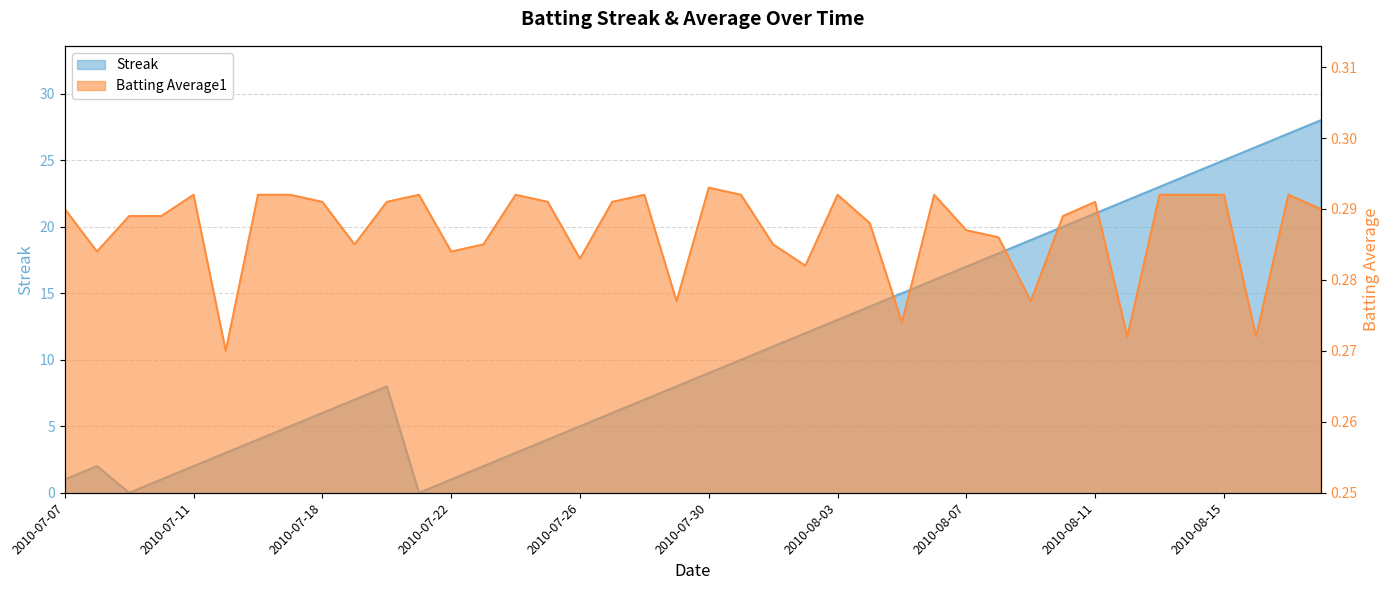

Is it true that Batting Average1 equals 0.3 at 2010-07-08?

True